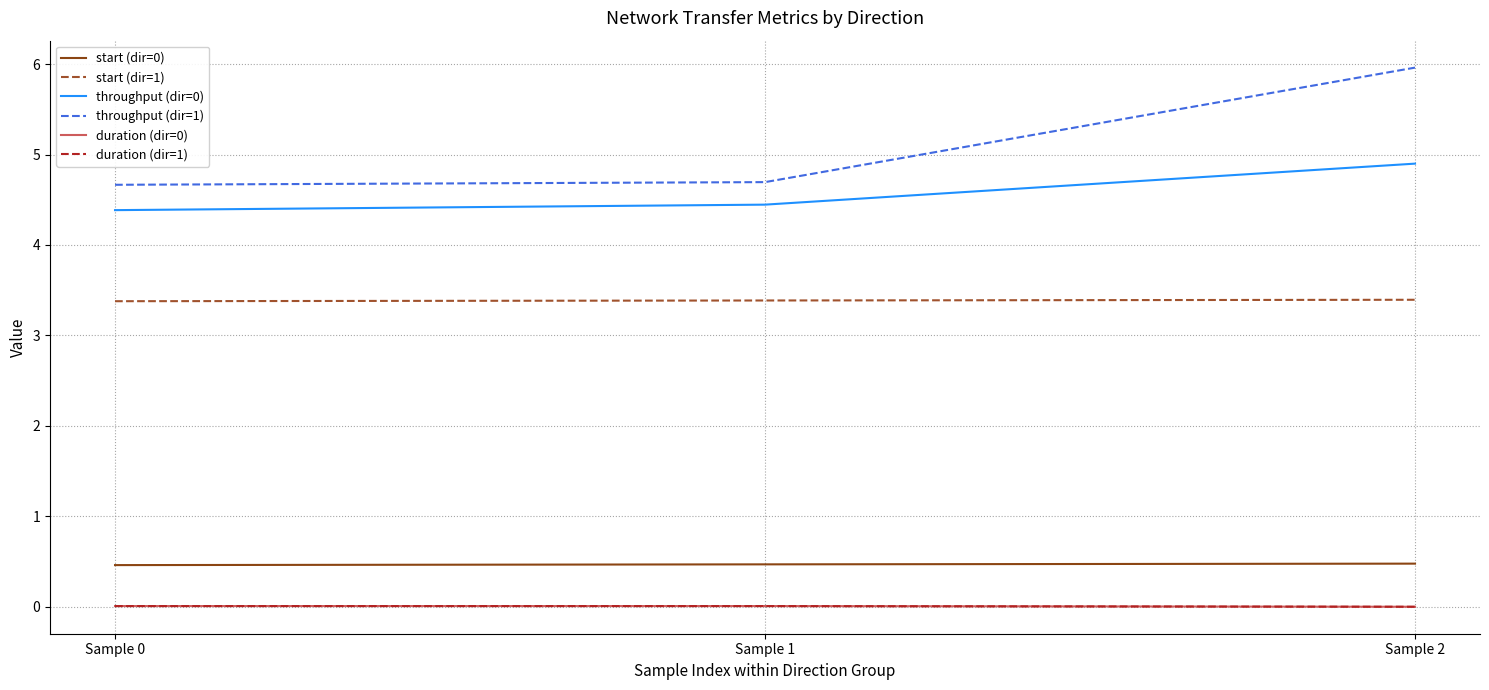

Is it true that throughput (dir=0) equals 4.4 at Sample 0?

True